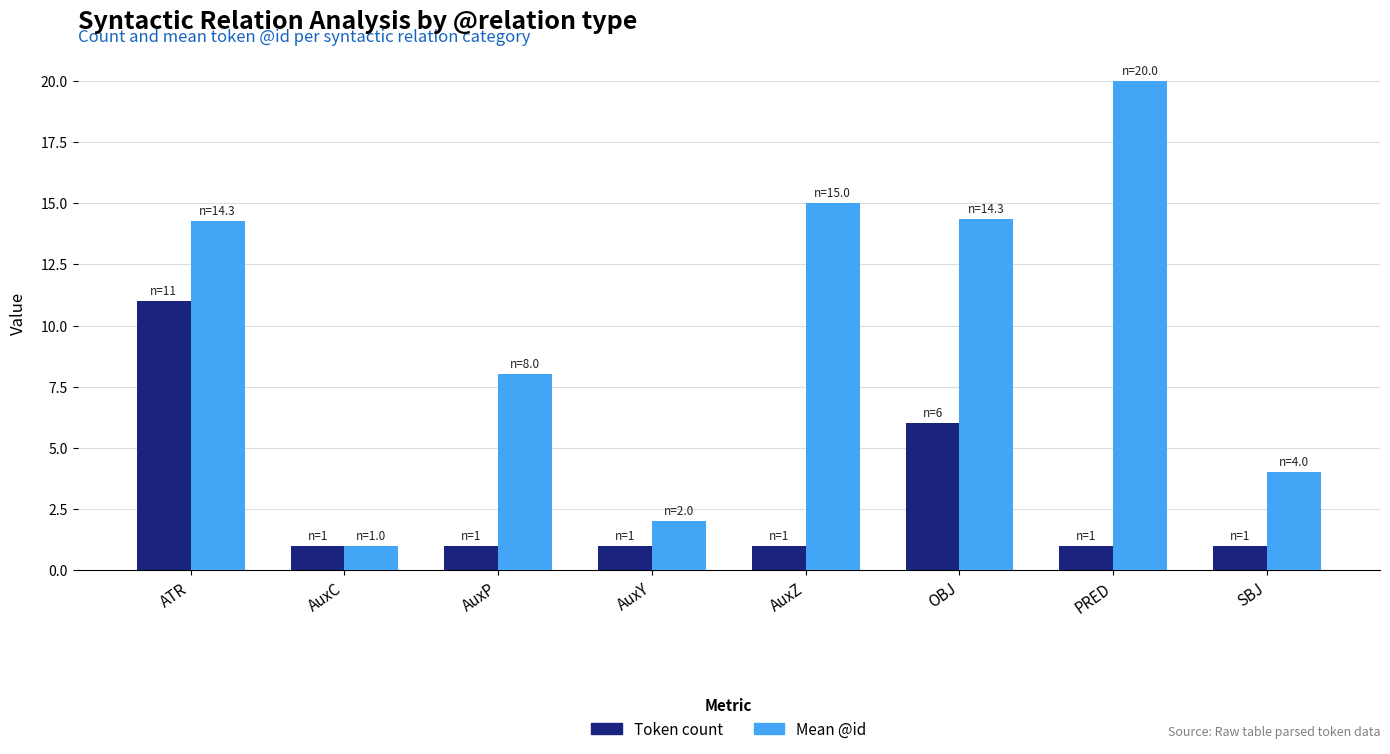

Between AuxC and AuxY, which series saw the biggest shift?

Mean @id